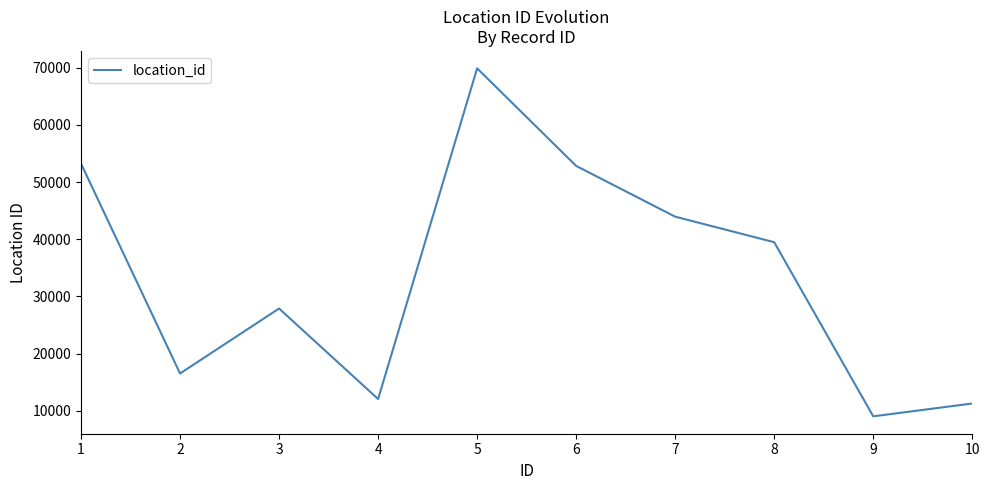

What is the difference between the values at 9 and 4?

3024